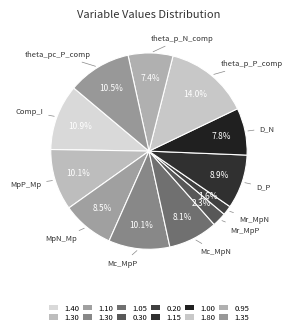

The MpN_Mp slice represents 1% of the pie. True or false?

False